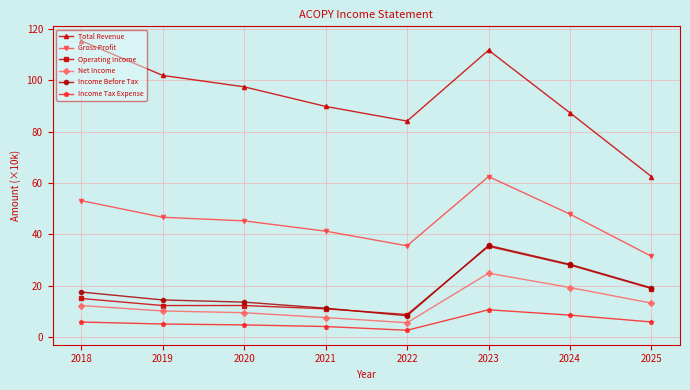

What is the value of the Total Revenue point at the 1st from the left?

115.4